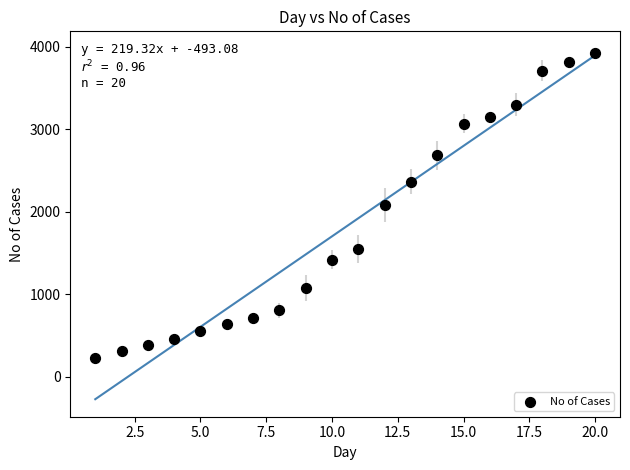

What is the range of X values (max minus min)?

19